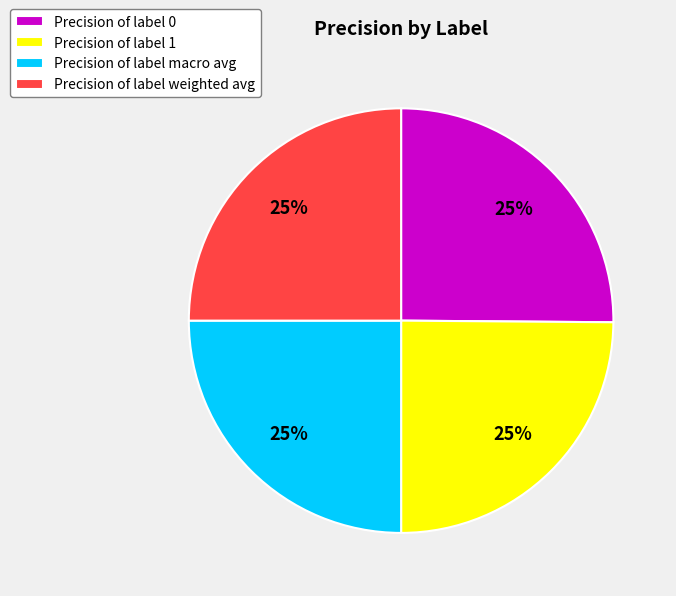

To the nearest percent, what is the average slice percentage?

25%